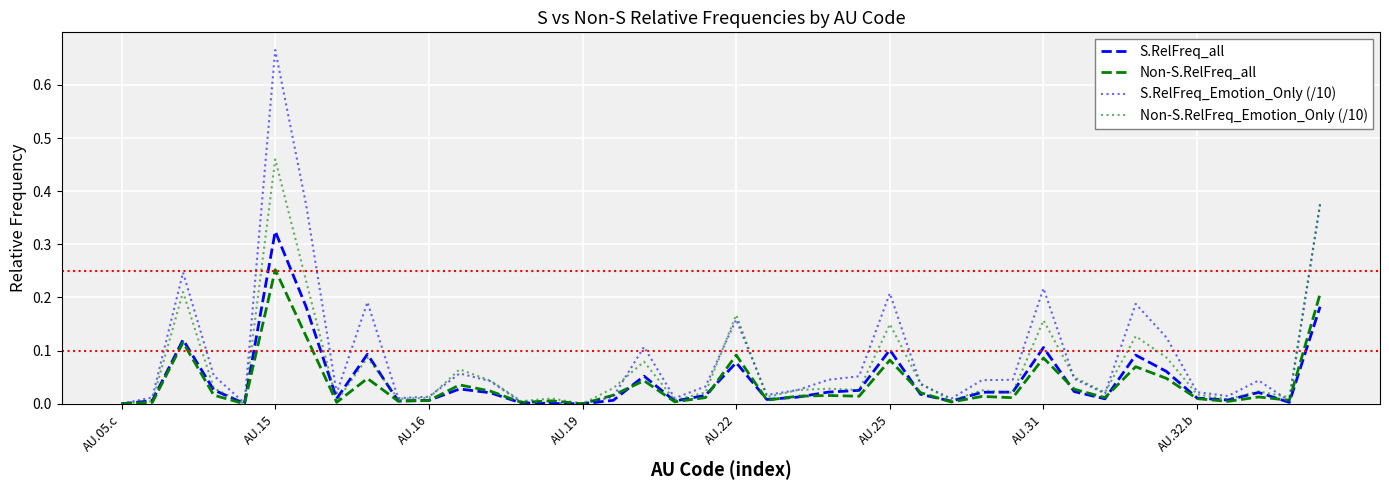

Does the chart have visible grid lines?

Yes